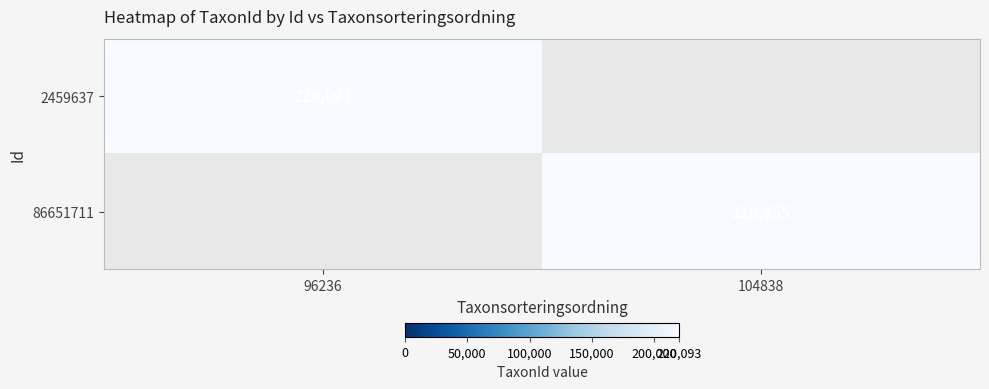

The 2459637 series shows 340111 at 96236. True or false?

False